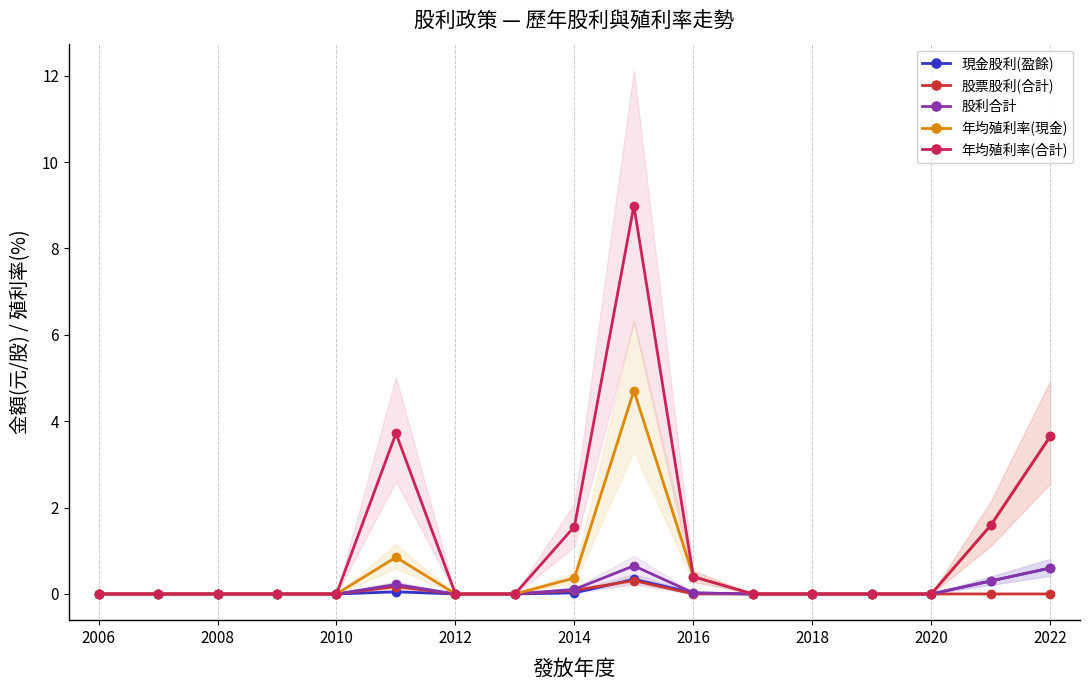

What are all the series names shown in the legend?

現金股利(盈餘), 股票股利(合計), 股利合計, 年均殖利率(現金), 年均殖利率(合計)